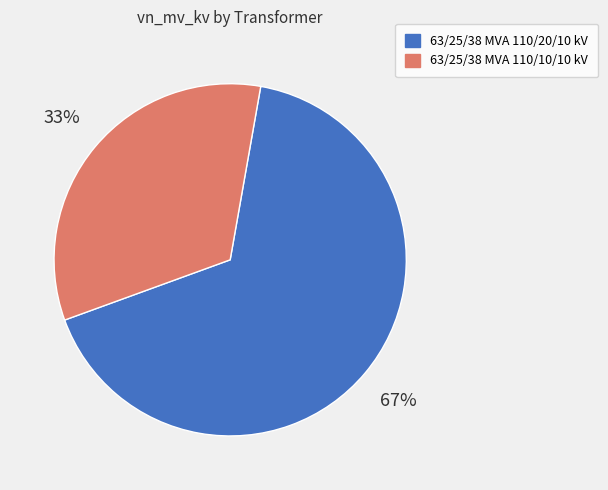

Do 63/25/38 MVA 110/10/10 kV and 63/25/38 MVA 110/20/10 kV together represent more than half of the pie?

Yes